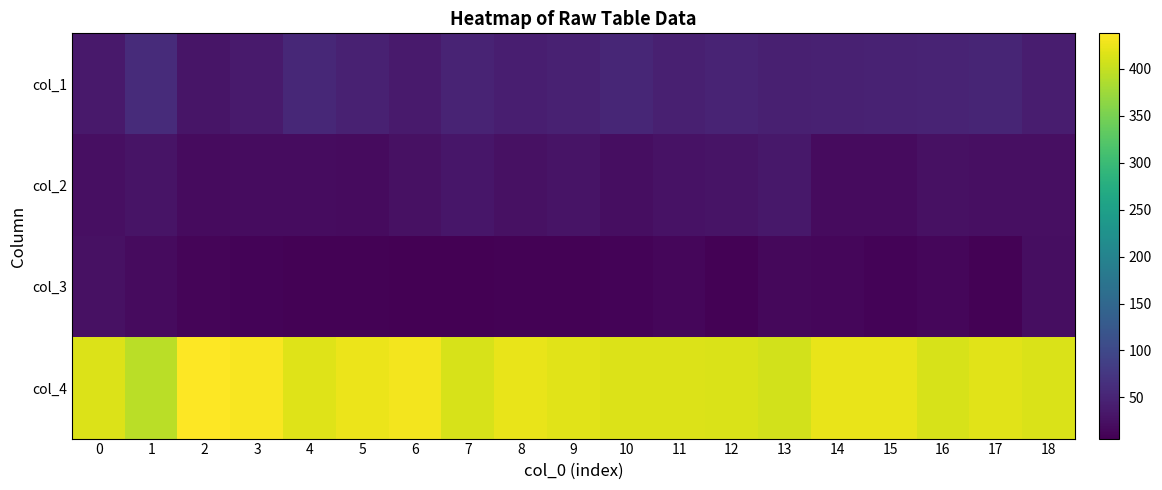

Which category has the highest value across all series?

2